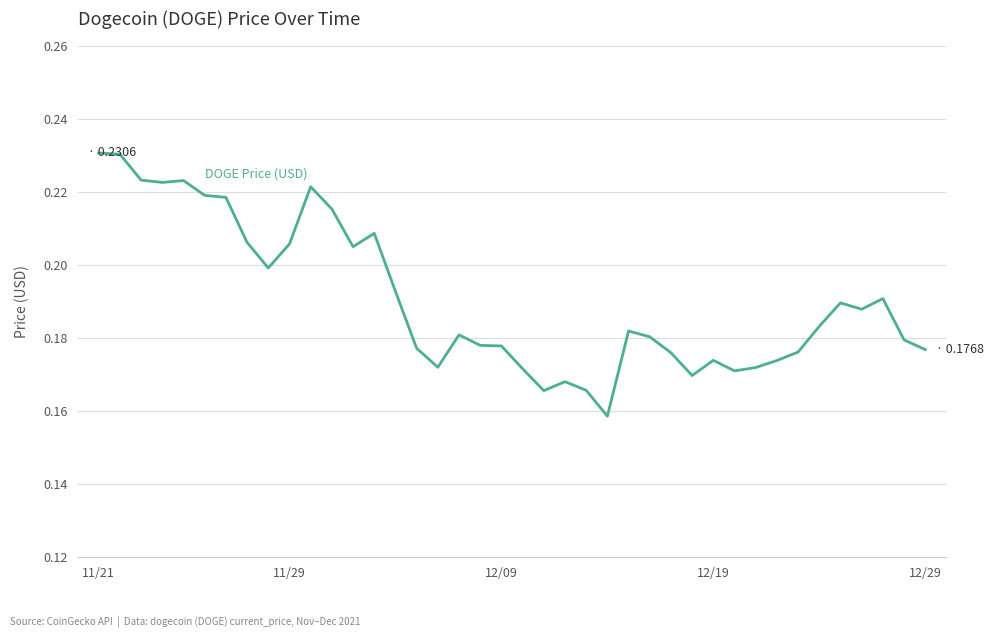

How many lines are shown in the chart?

1